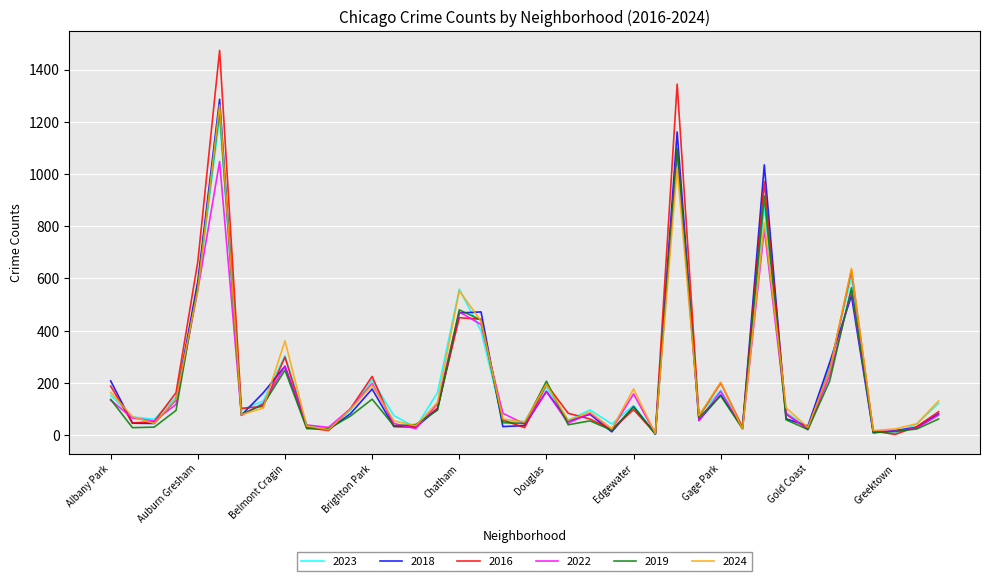

True or false: 2022 has more than 0 points higher than both neighbors.

True